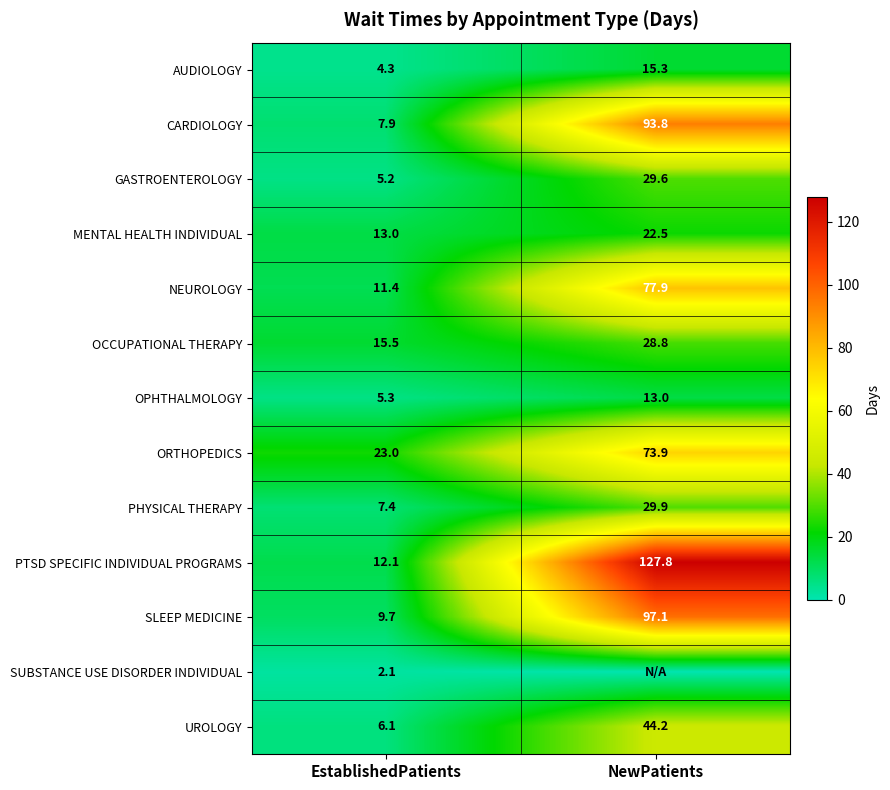

What is the spread (max minus min) of values at EstablishedPatients?

20.9